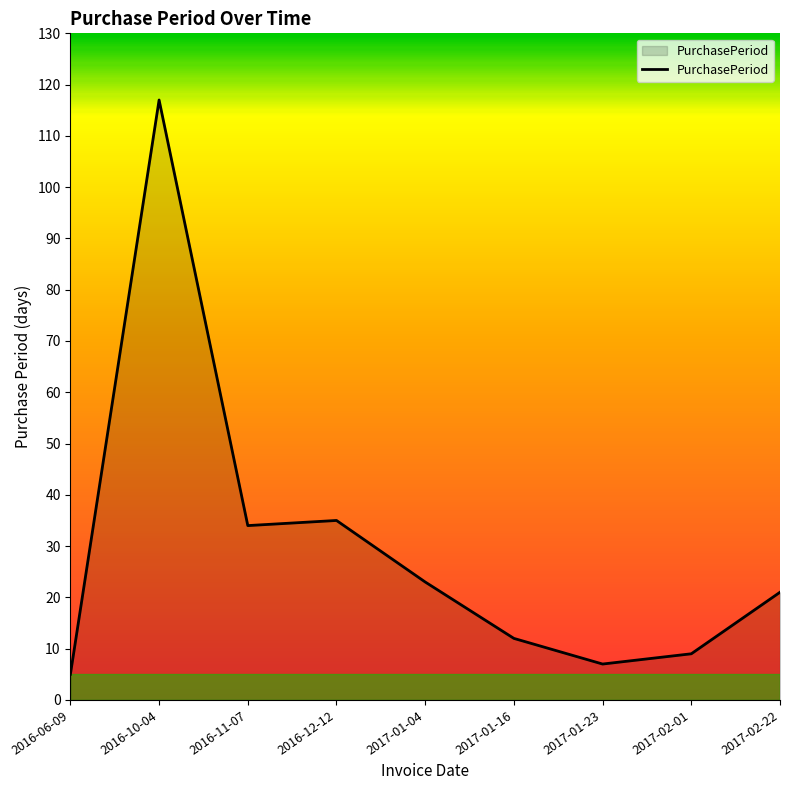

The chart shows a value of 37 at 2017-01-04. True or false?

False